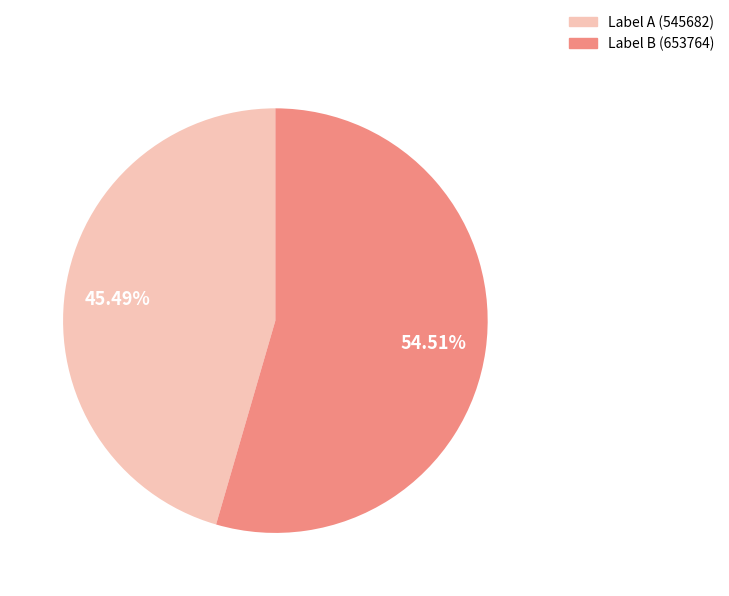

Does any single category account for the majority?

Yes